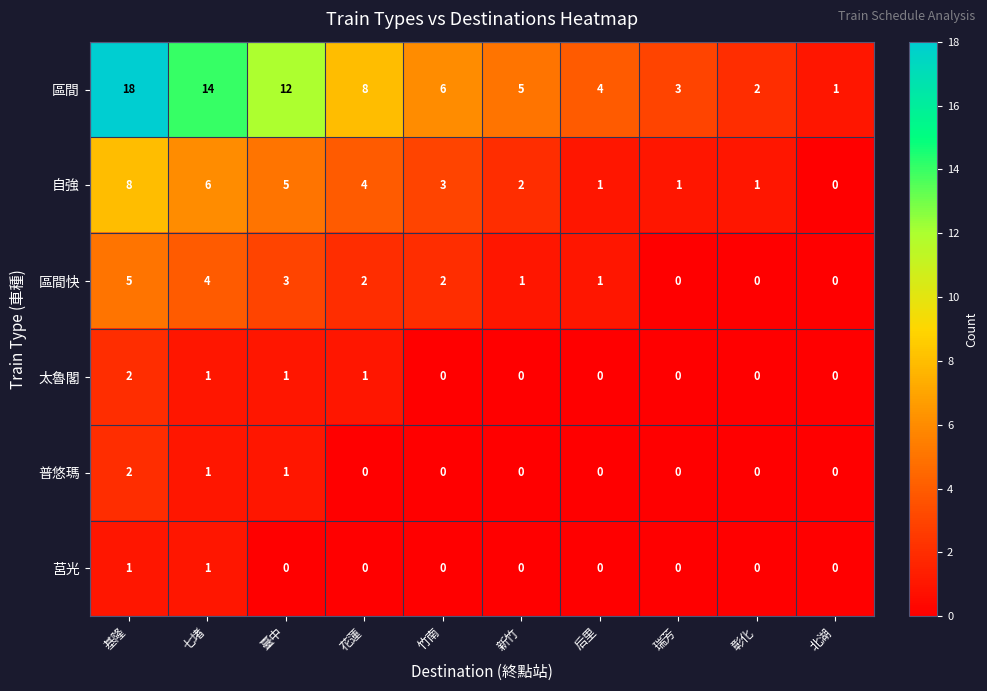

Is it true that 區間快 equals 4 at 七堵?

True